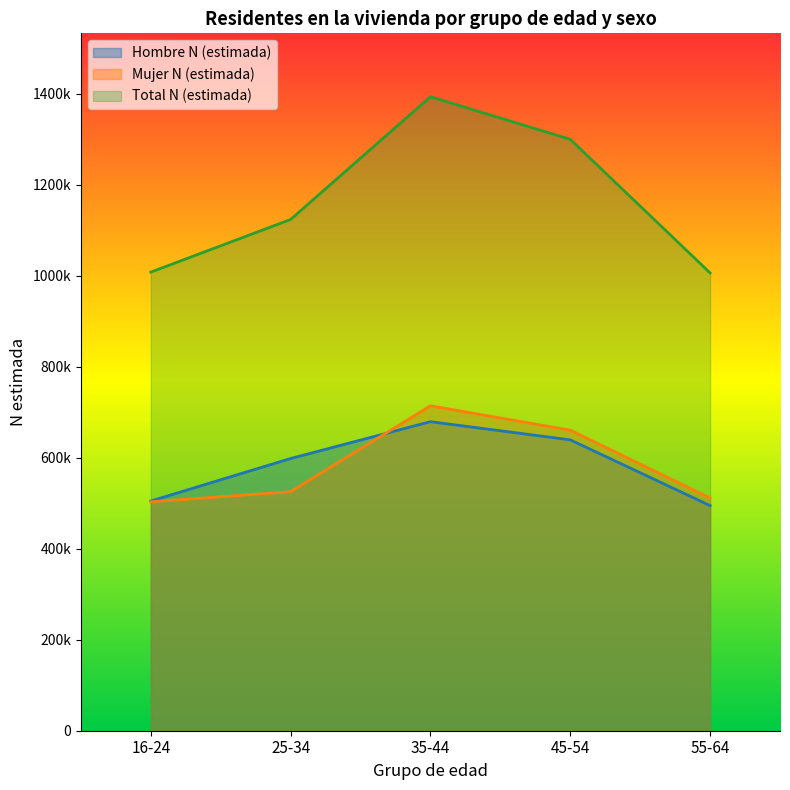

What are all the series names shown in the legend?

Hombre N (estimada), Mujer N (estimada), Total N (estimada)